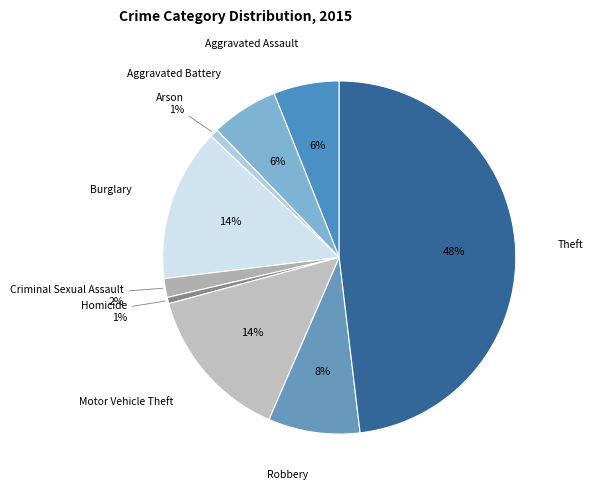

What percentage is the Theft slice, to the nearest percent?

48%